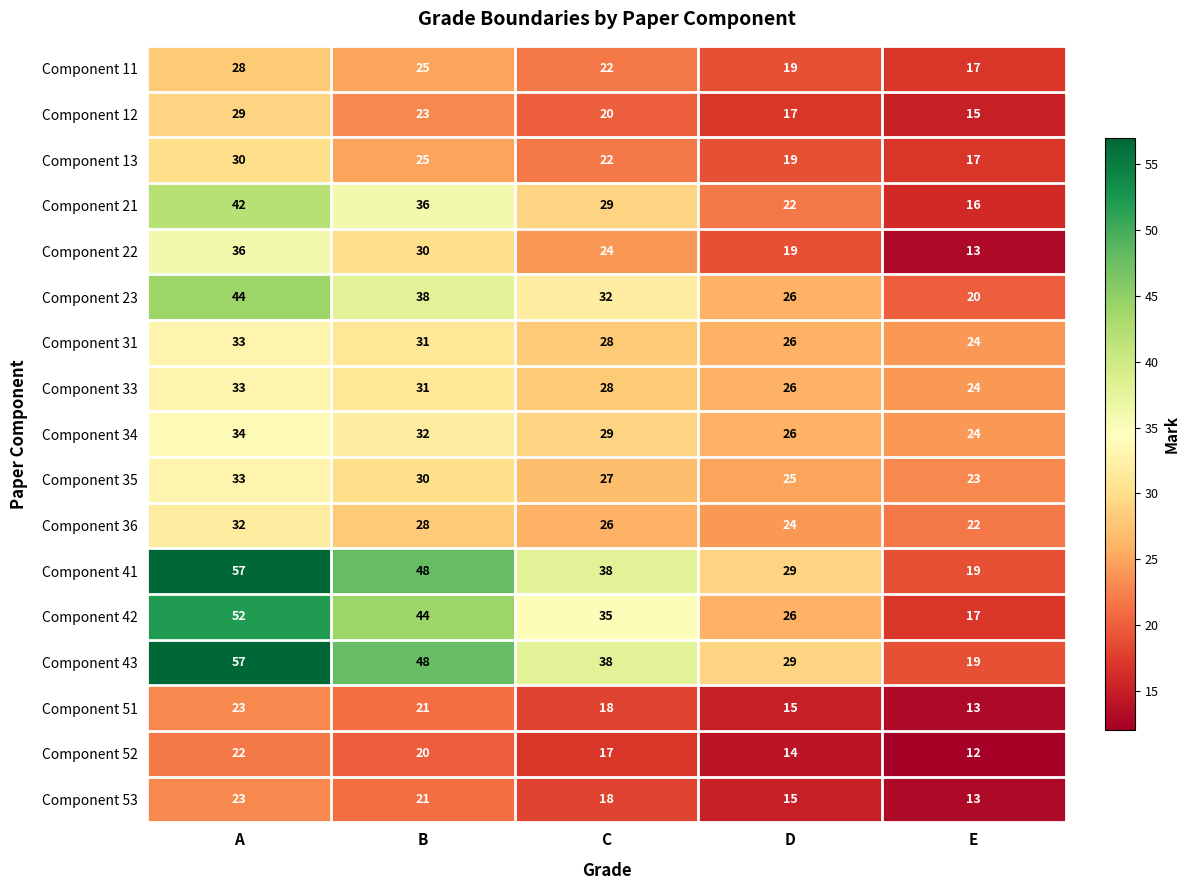

How many categories are shown in the chart?

5